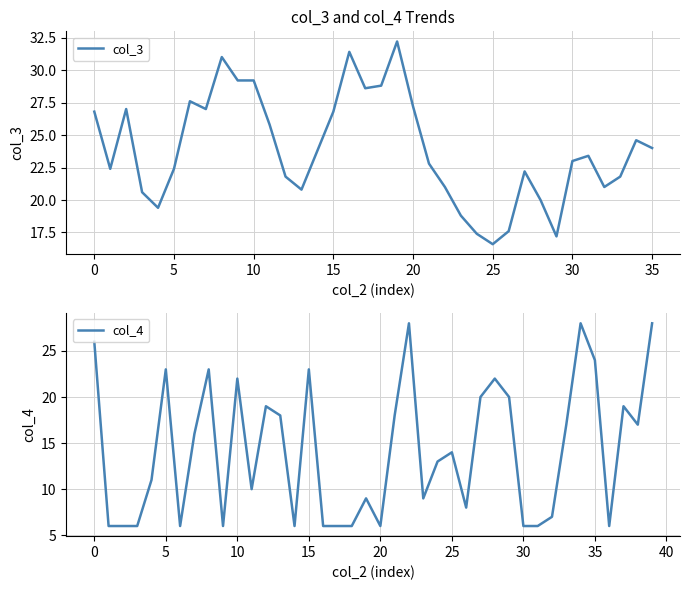

Is it true that the value at 32 is 12?

False